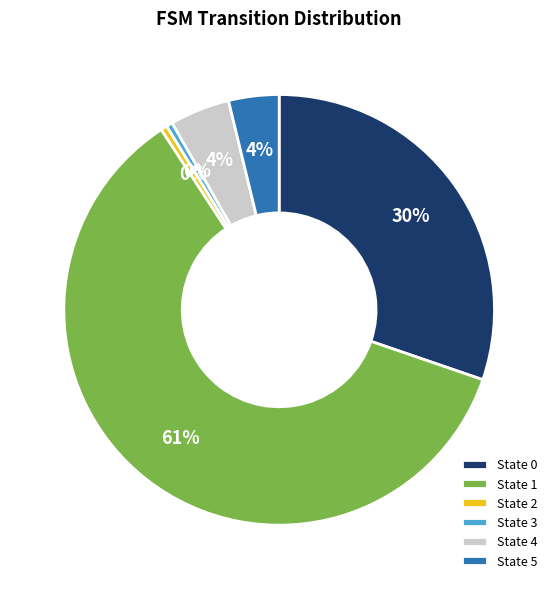

The State 4 slice represents 4% of the pie. True or false?

True